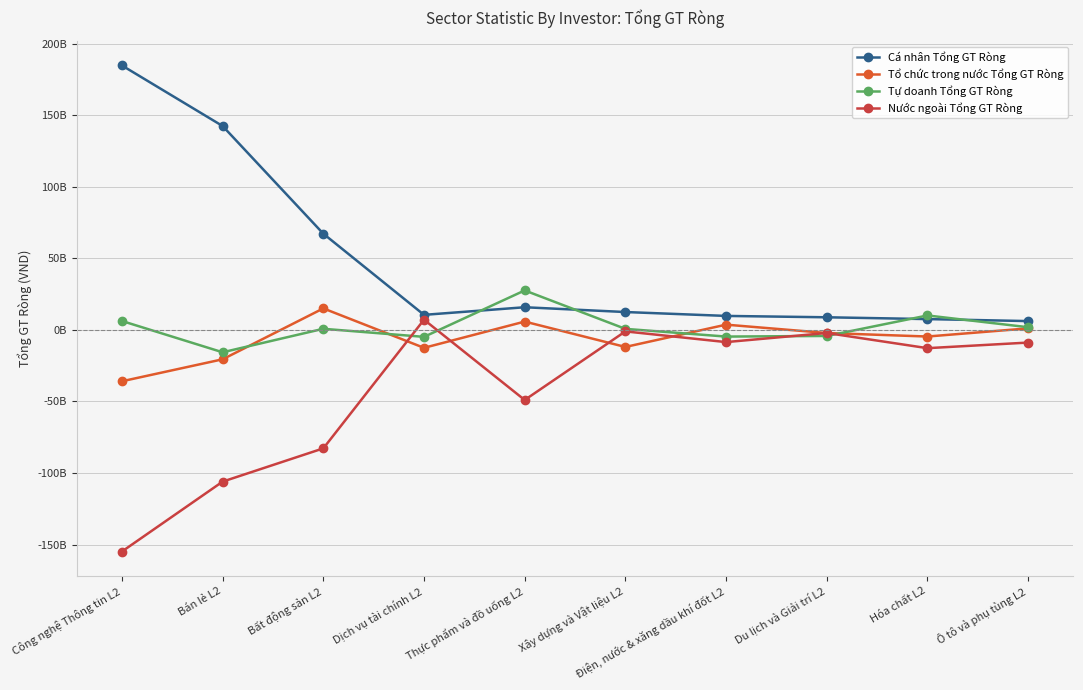

Does the chart have visible grid lines?

Yes